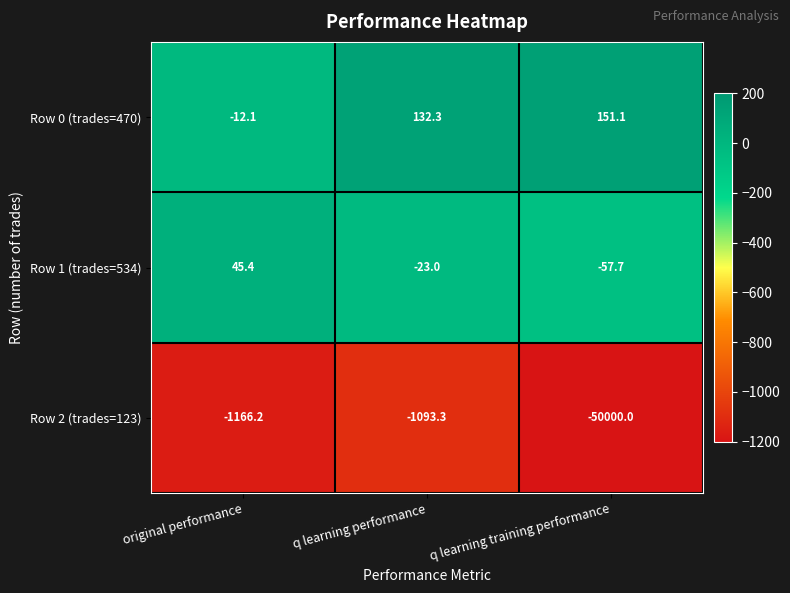

Which series has the widest spread of values?

Row 2 (trades=123)